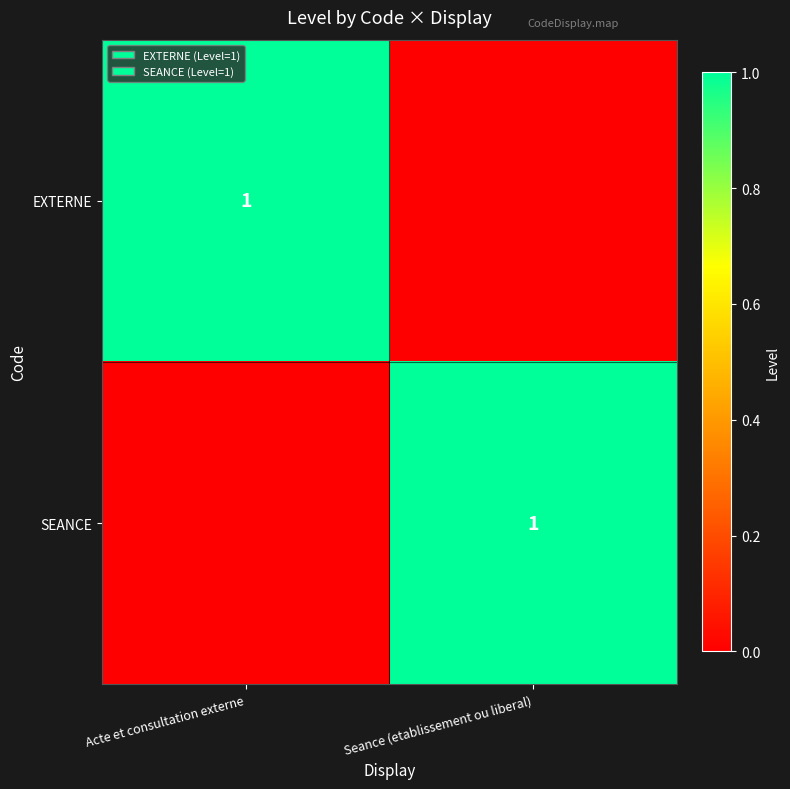

Count the number of data series in this chart.

2